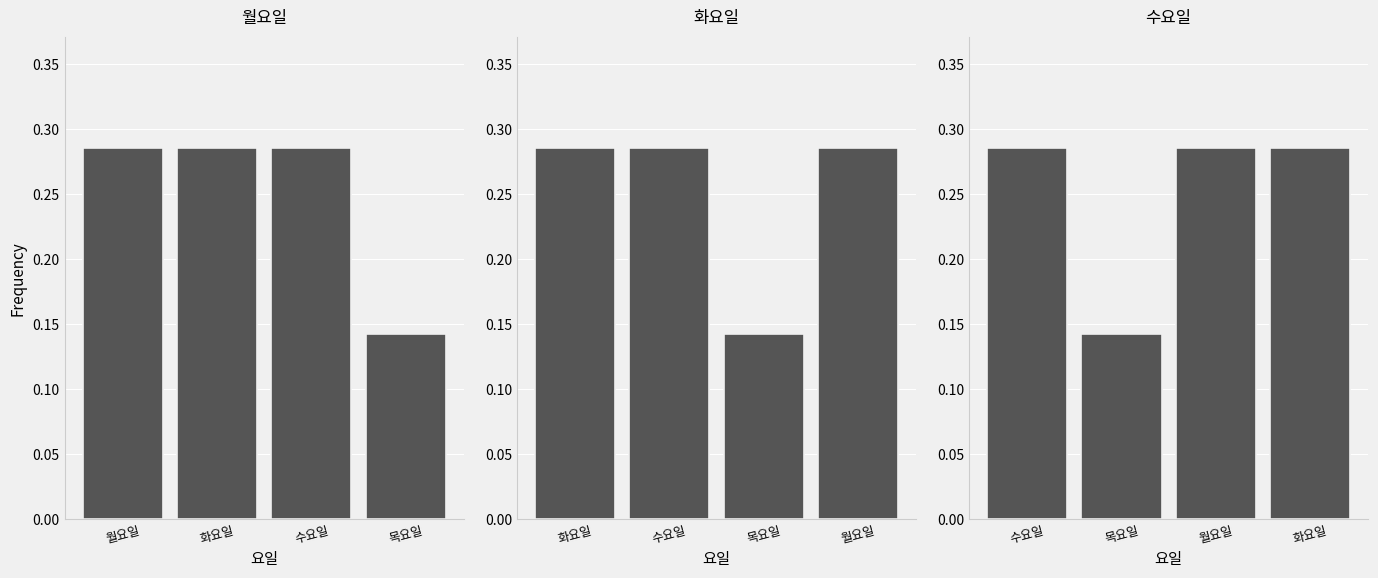

At which label does 화요일 reach its peak?

월요일